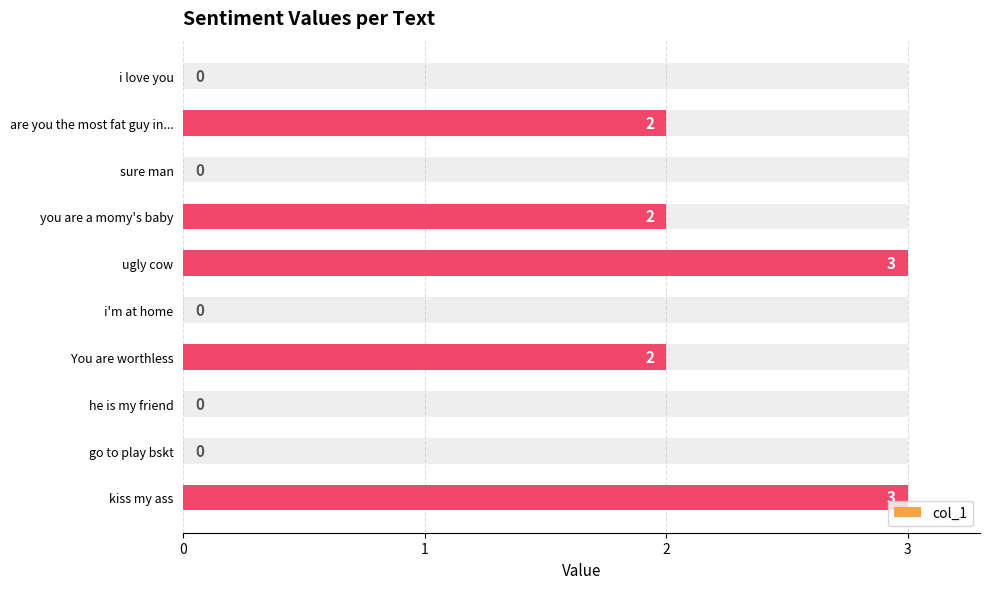

How many values exceed 2?

2